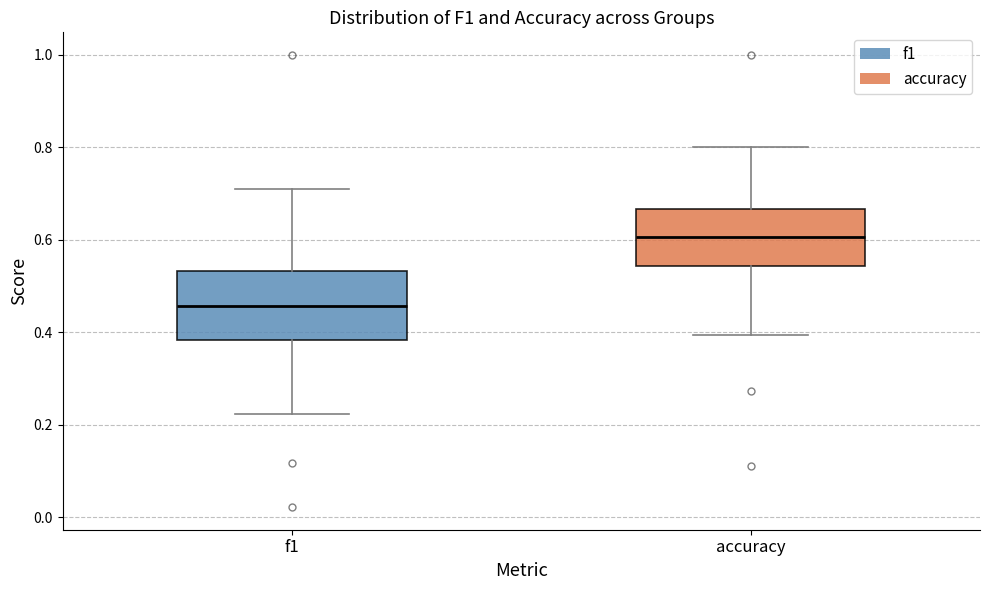

Reading left to right, transcribe this box plot: for each box, give where its median line is, the range the box spans, and where its two whiskers end, as read against the y-axis. The values are not printed on the chart, so give them approximately, as read against the axis.

f1: median 0.46, box 0.38 to 0.54, whiskers 0.22 to 0.72
accuracy: median 0.60, box 0.54 to 0.66, whiskers 0.40 to 0.80